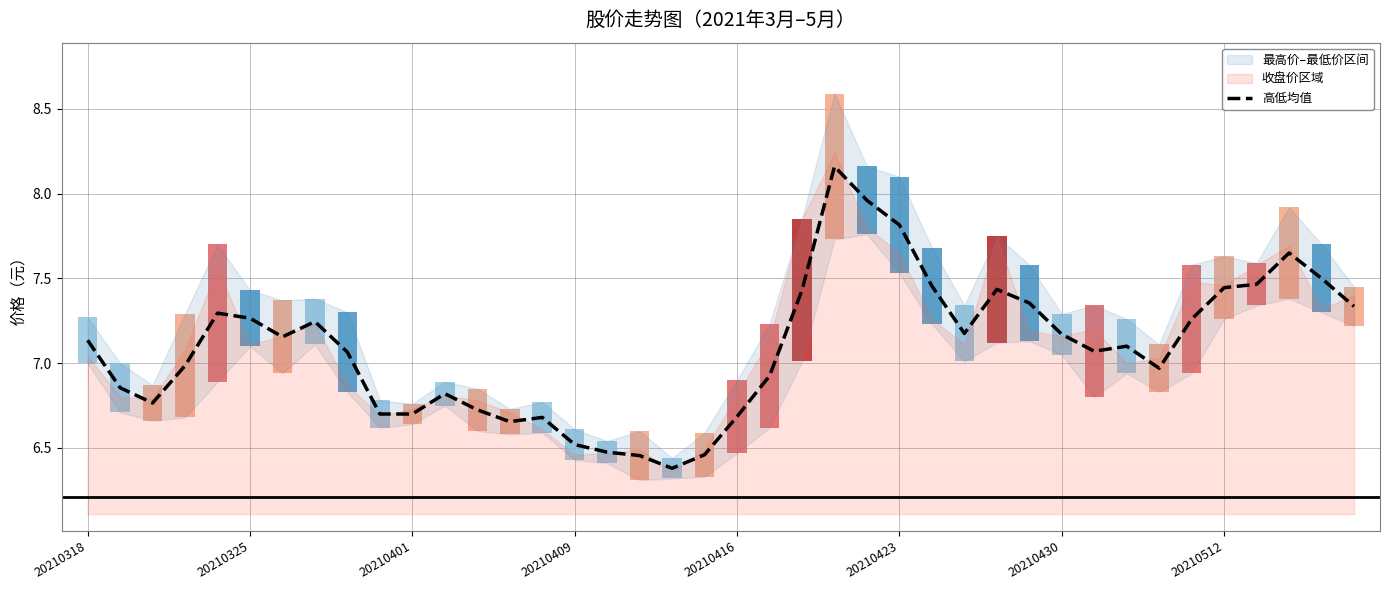

What is the lowest value of the 高低均值 series?

6.4